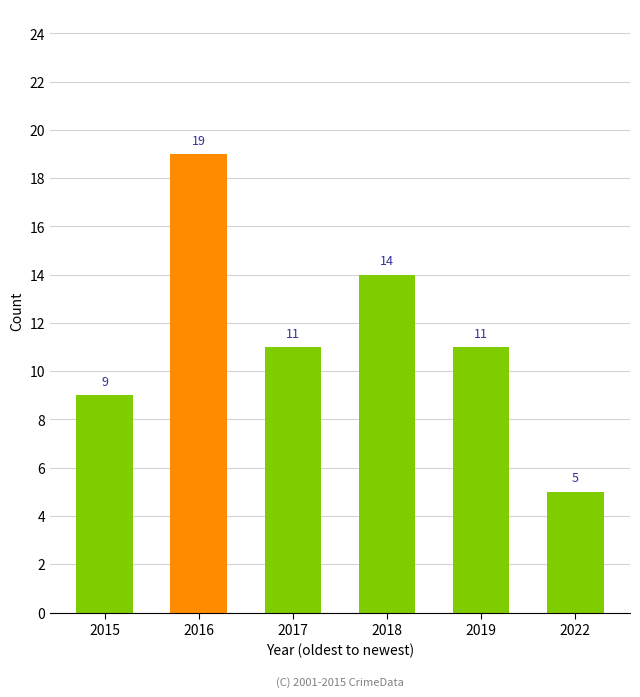

What is the average value?

12